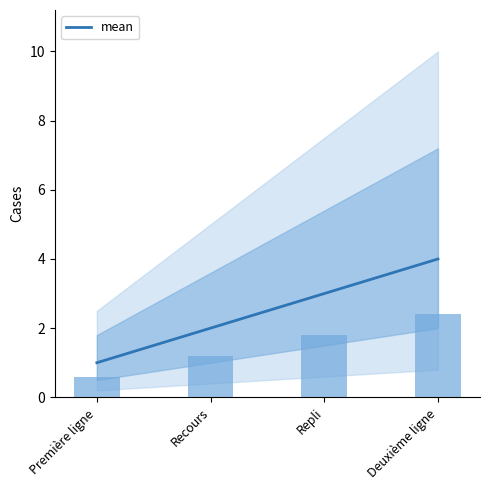

Where is the data nearest to the value 2?

Recours